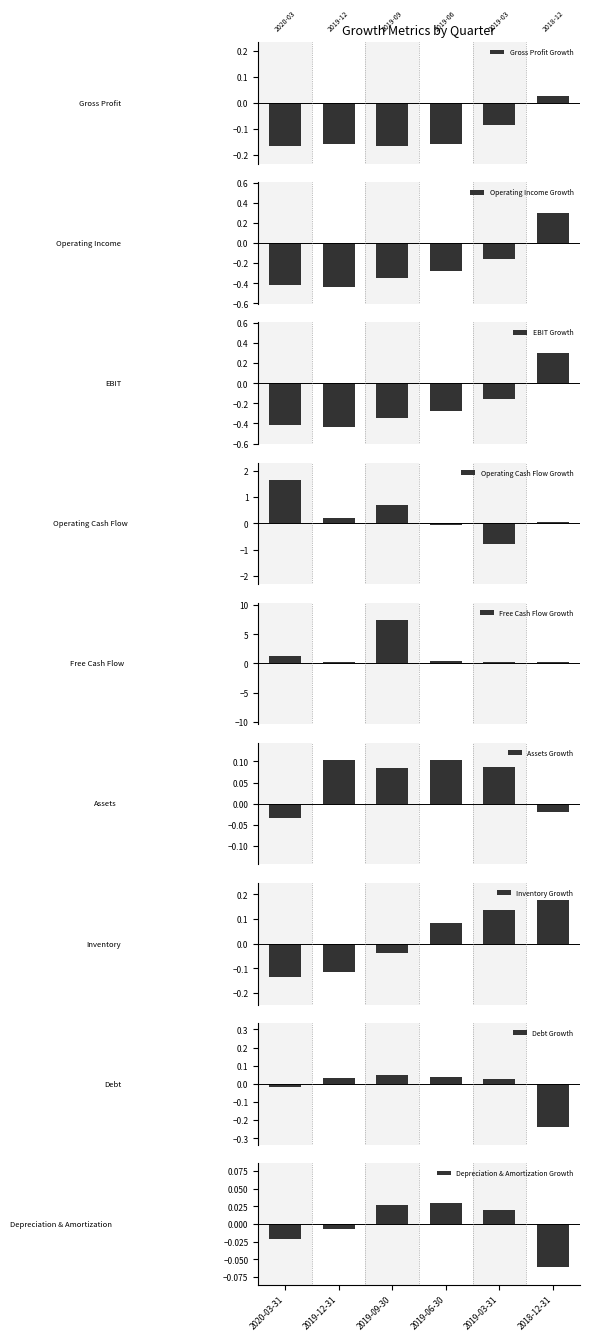

What is the total value across all series at Inventory Growth?

0.1